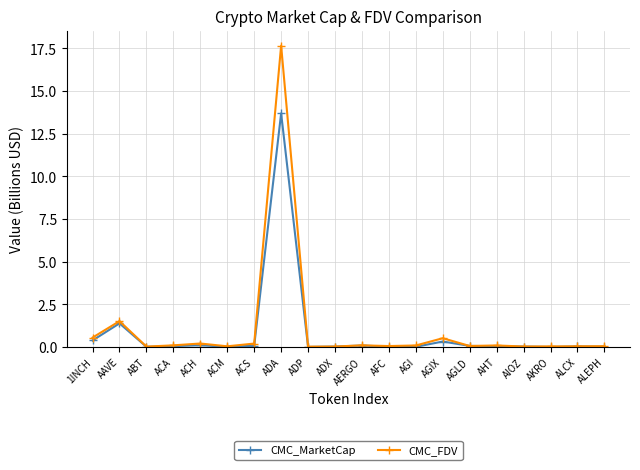

List the series in order of their peak value, lowest first.

CMC_MarketCap, CMC_FDV